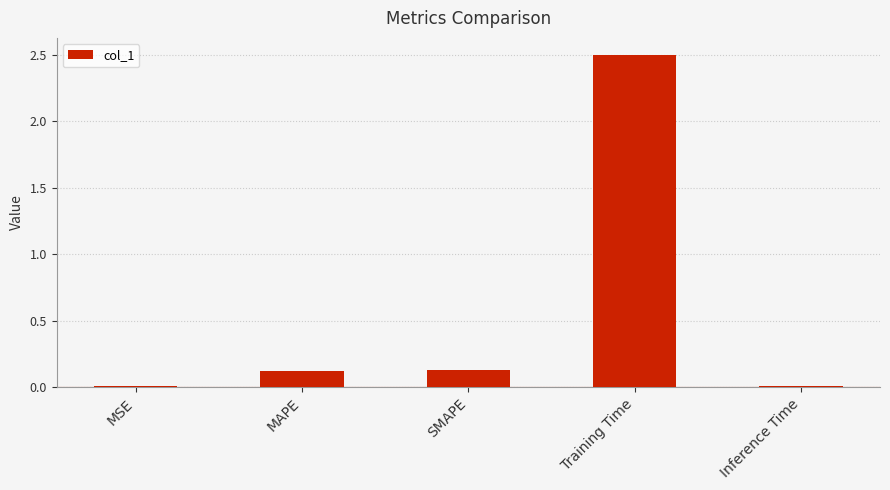

What is the change in value from MAPE to Inference Time?

-0.1